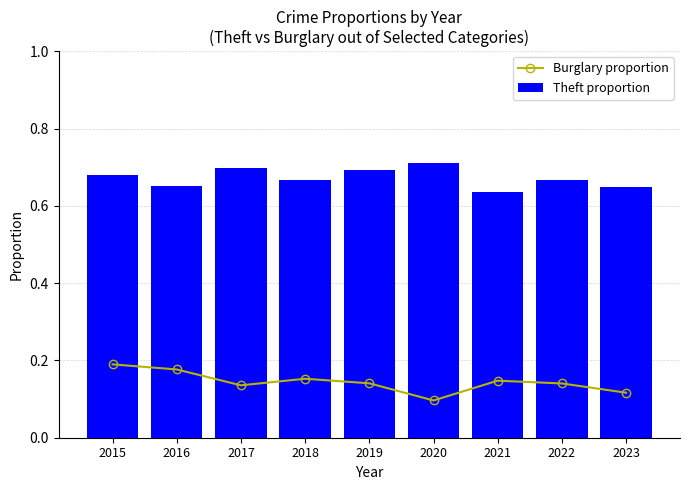

How many distinct data groups are displayed?

2